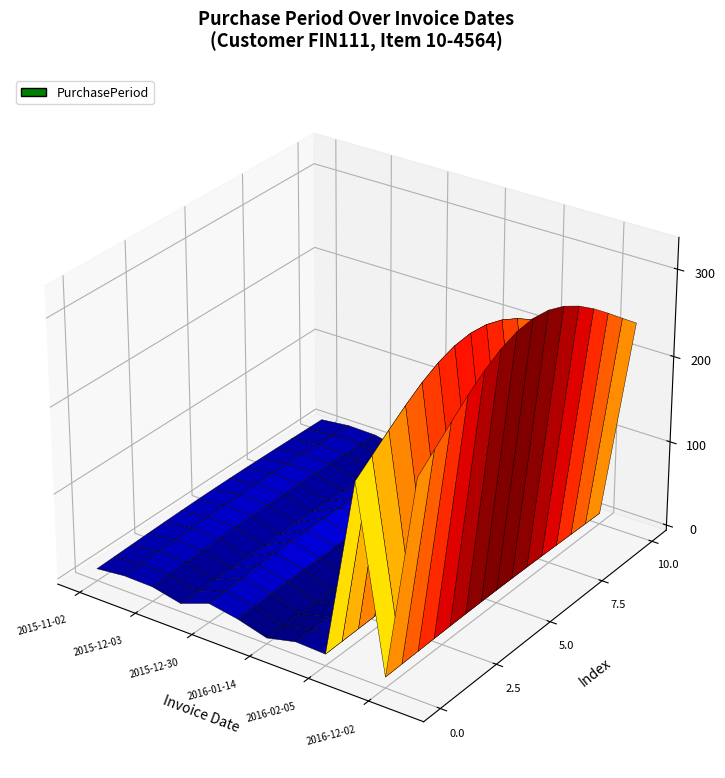

Reading left to right, transcribe all the data shown in this chart.

2015-11-02=11	2015-11-18=16	2015-12-03=15	2015-12-08=5	2015-12-30=22	2016-01-13=14	2016-01-14=1	2016-01-26=12	2016-02-05=10	2016-11-23=292	2016-12-02=9	2017-10-27=329